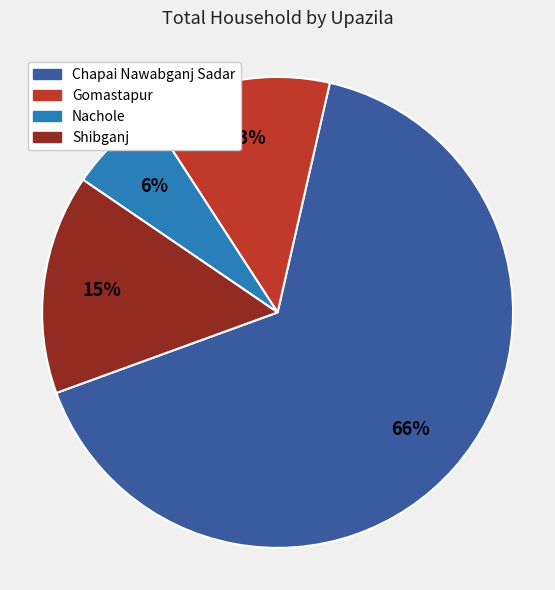

How many slices are in this pie chart?

4